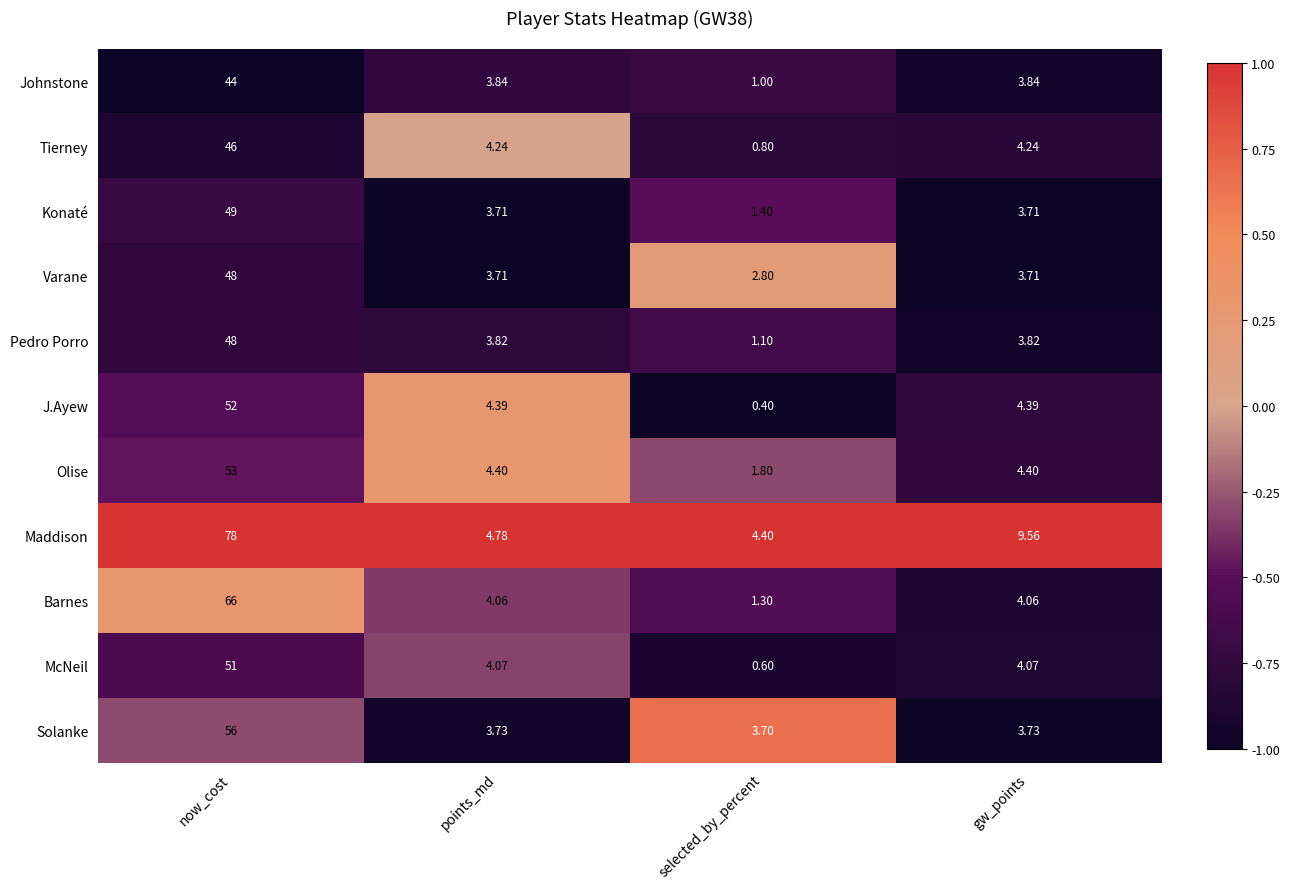

At which label does Johnstone first exceed 3?

now_cost